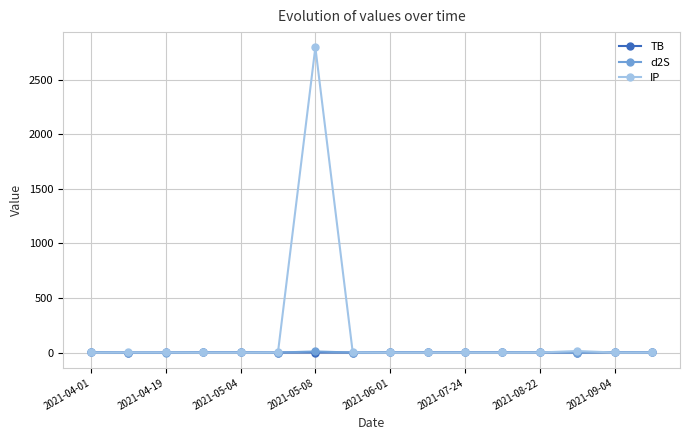

How many lines are shown in the chart?

3